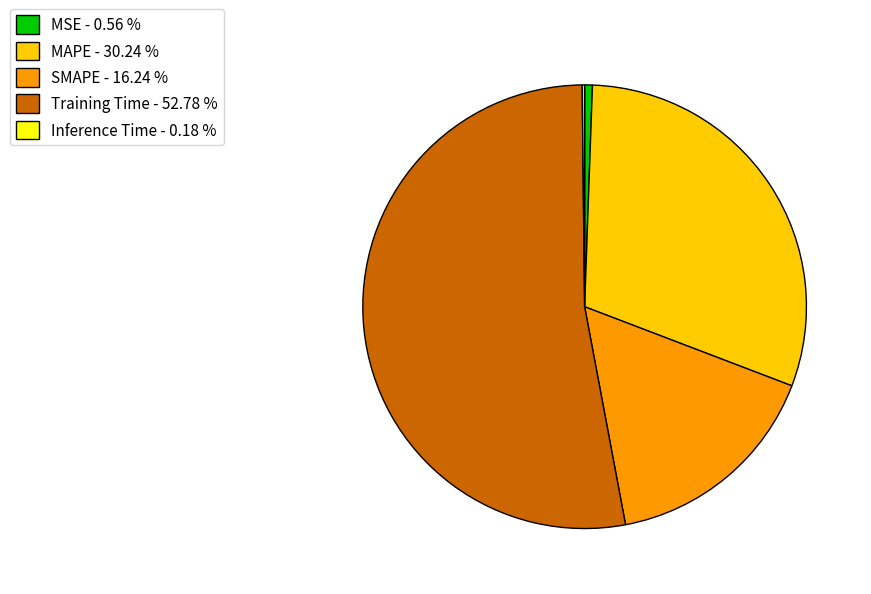

Between MAPE - 30.24 % and Training Time - 52.78 %, which is larger?

Training Time - 52.78 %